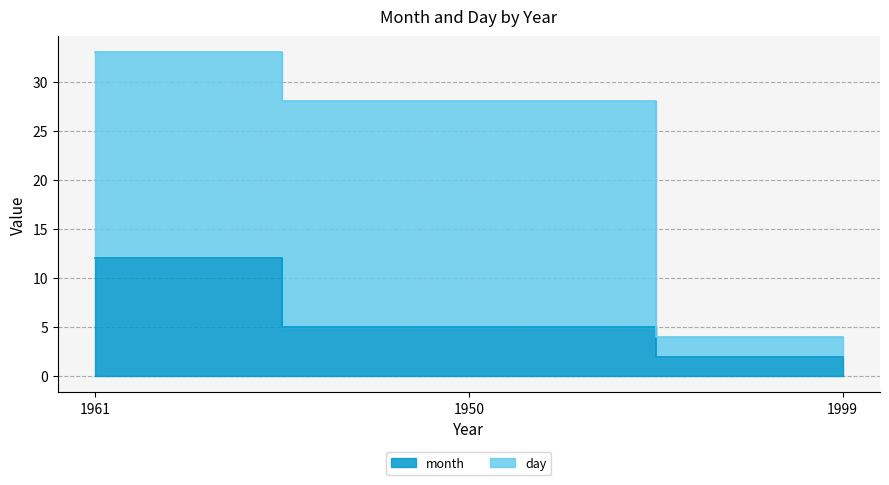

Which label corresponds to the largest value in the chart?

1961